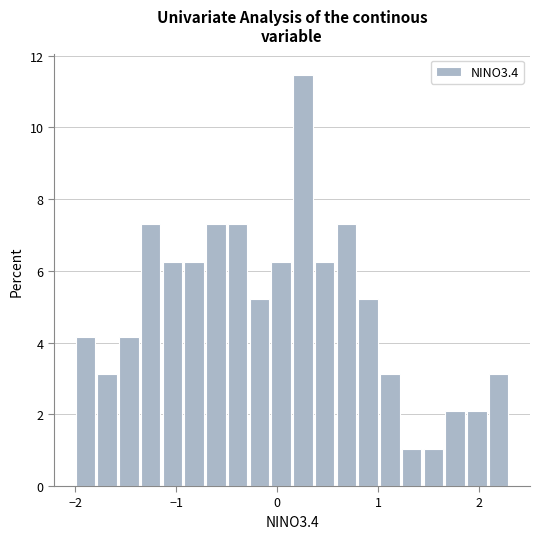

Read against the x-axis, roughly where is the centre of the tallest bar?

0.3